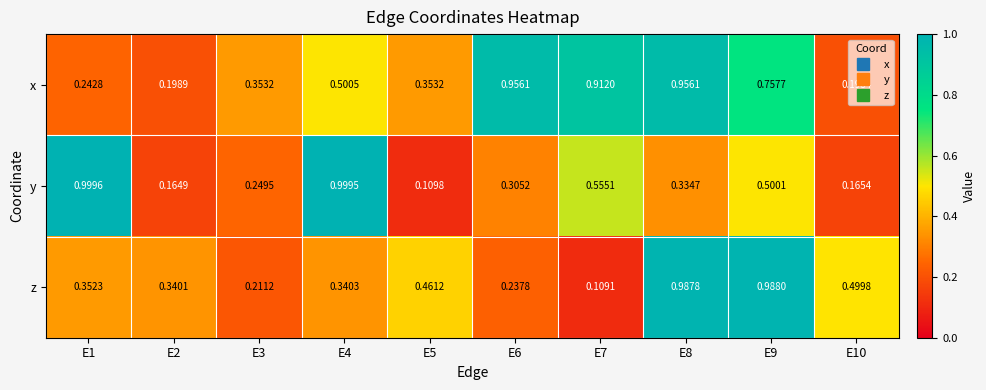

At E6, list the series in order from largest to smallest.

x, y, z